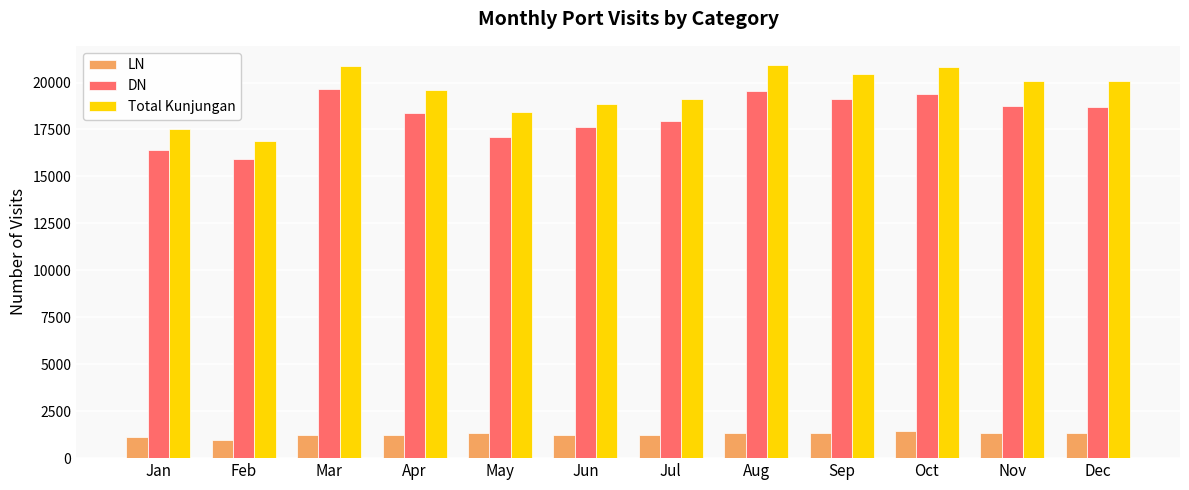

What is the average value of the DN series?

18212.3